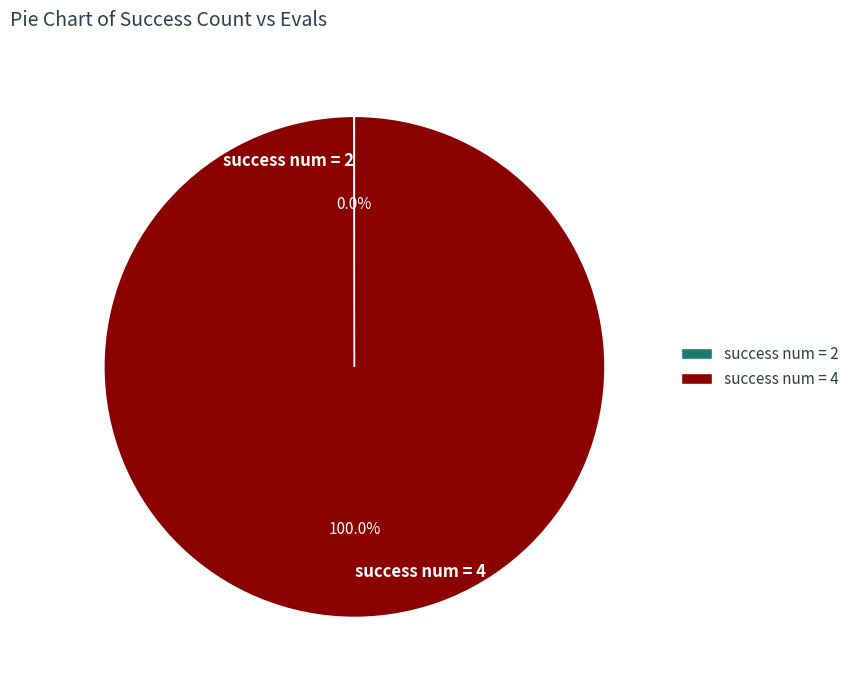

Is success num = 4 the majority of the pie?

Yes